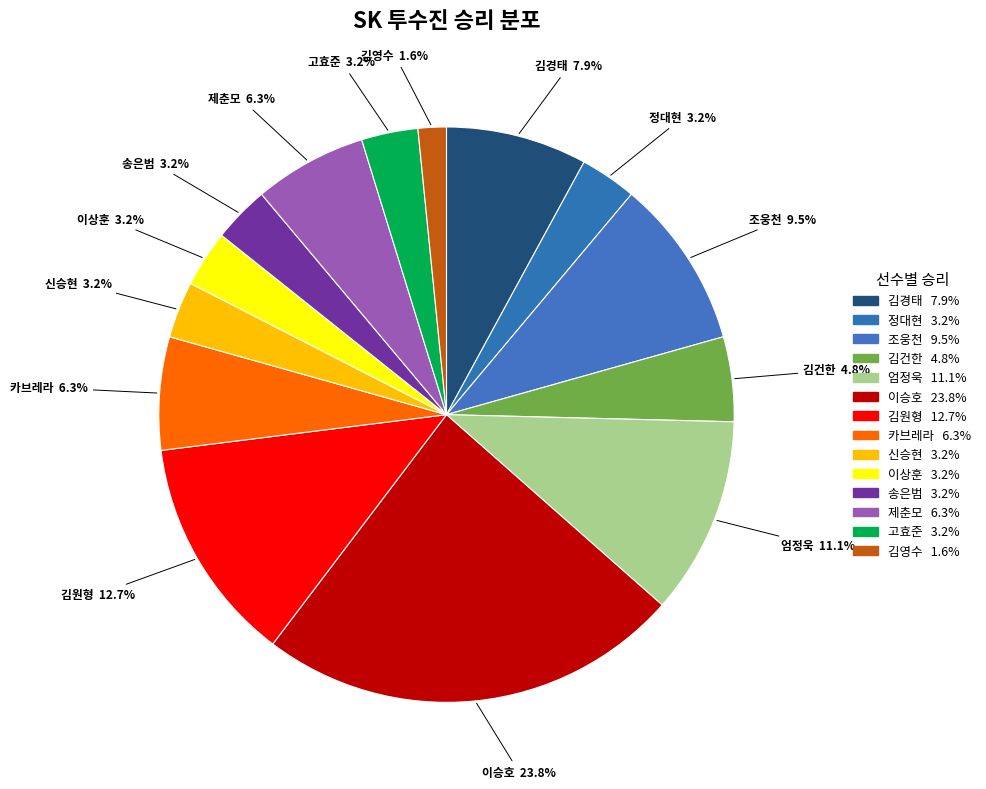

The 제춘모 slice represents 6% of the pie. True or false?

True